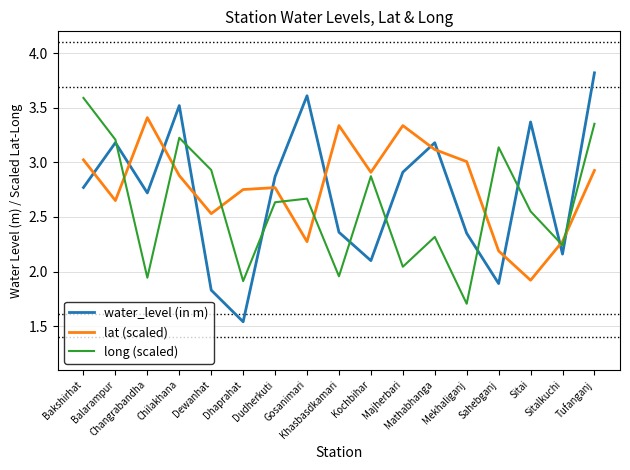

Rank the series by their maximum value, from highest to lowest.

water_level (in m), long (scaled), lat (scaled)